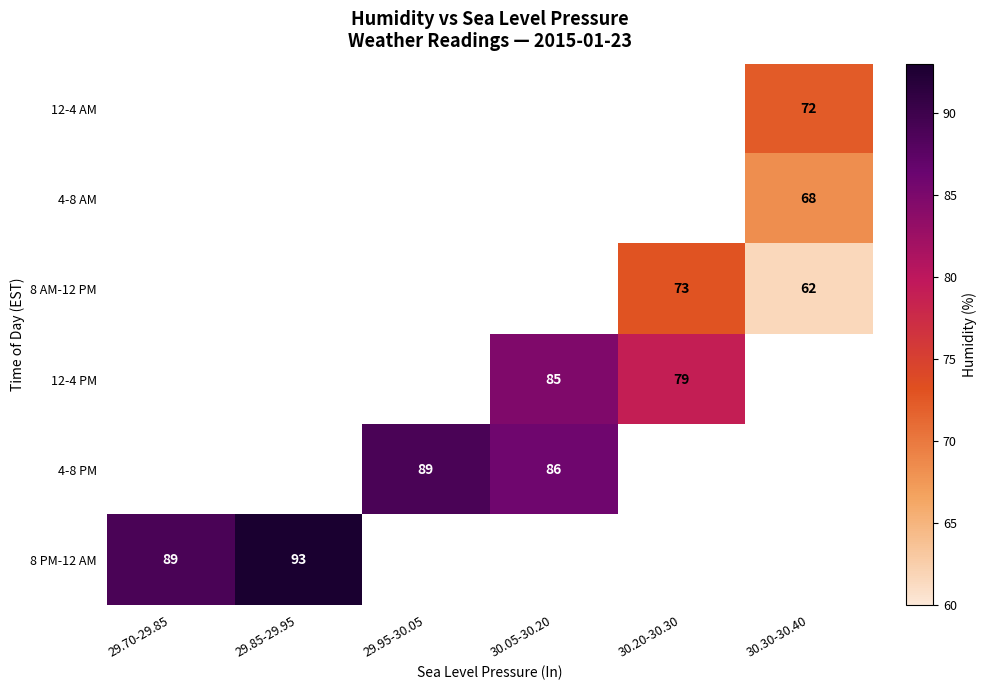

How many positive values does the 4-8 AM series have?

1